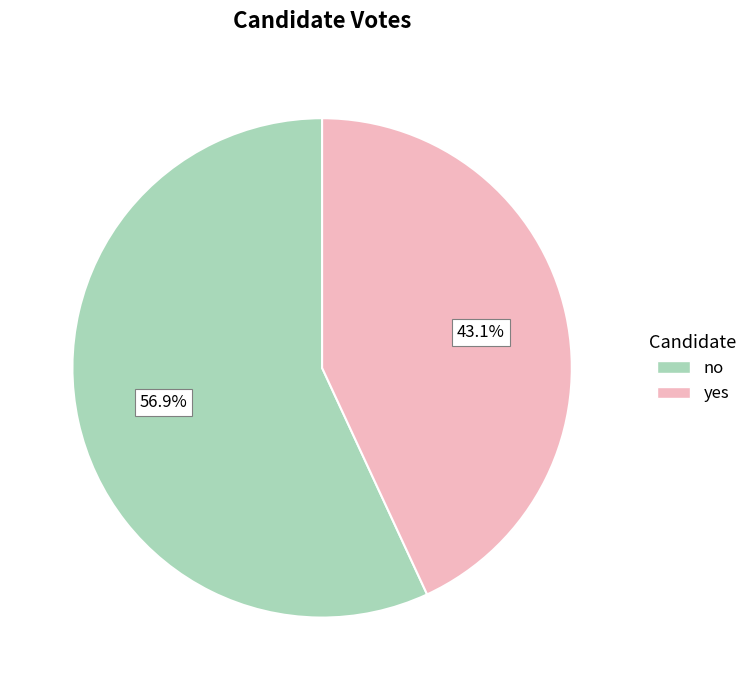

What is the smallest slice in the pie chart?

yes